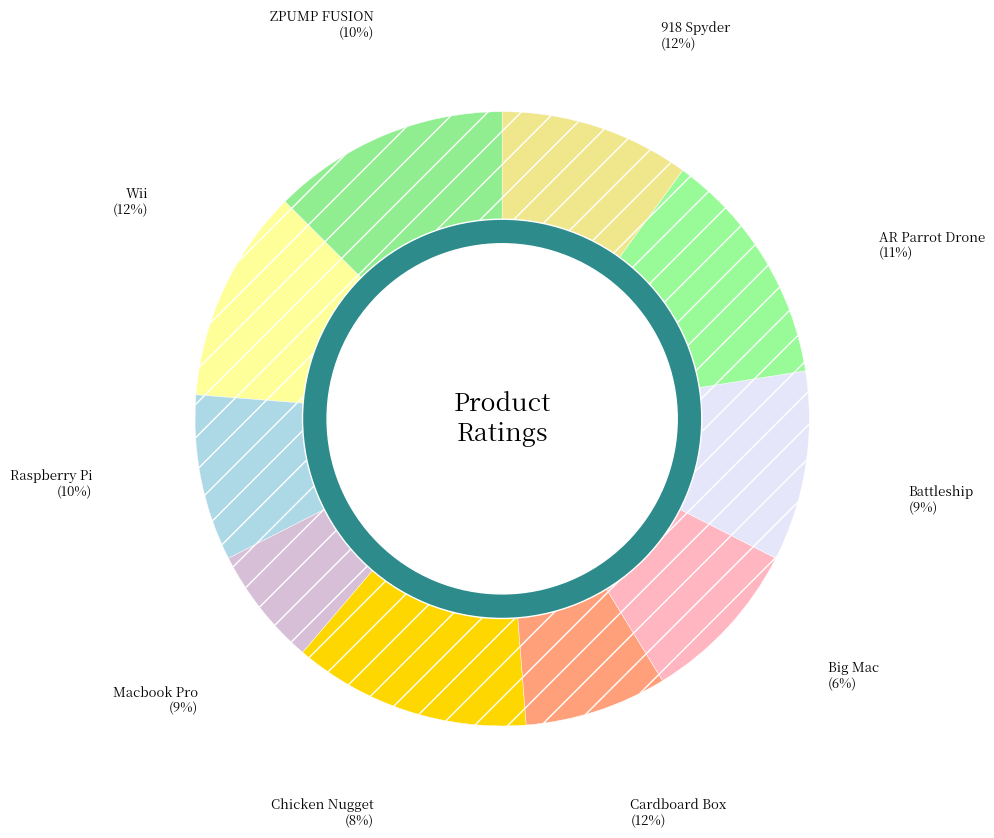

What is the change in value from Battleship to Raspberry Pi?

+1